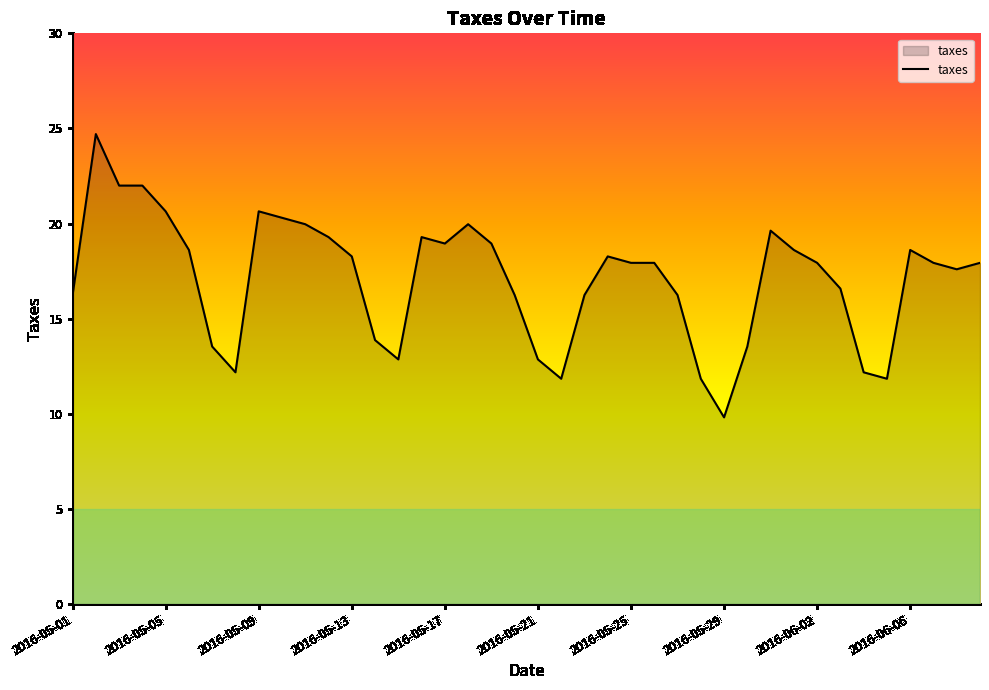

What is the greatest value displayed?

24.7